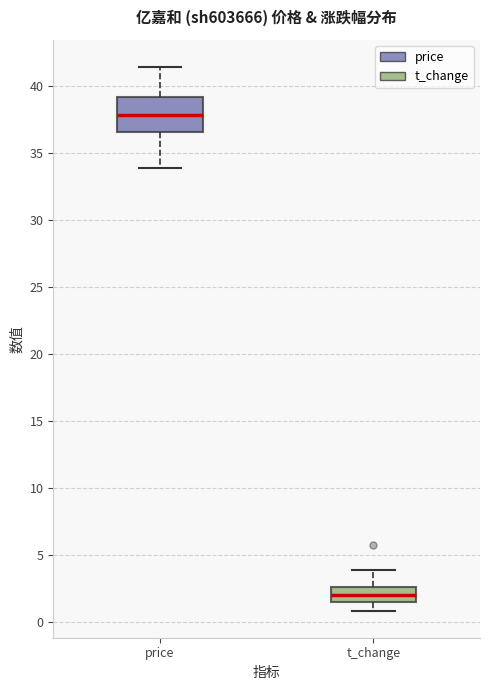

Which box has the highest median line?

price